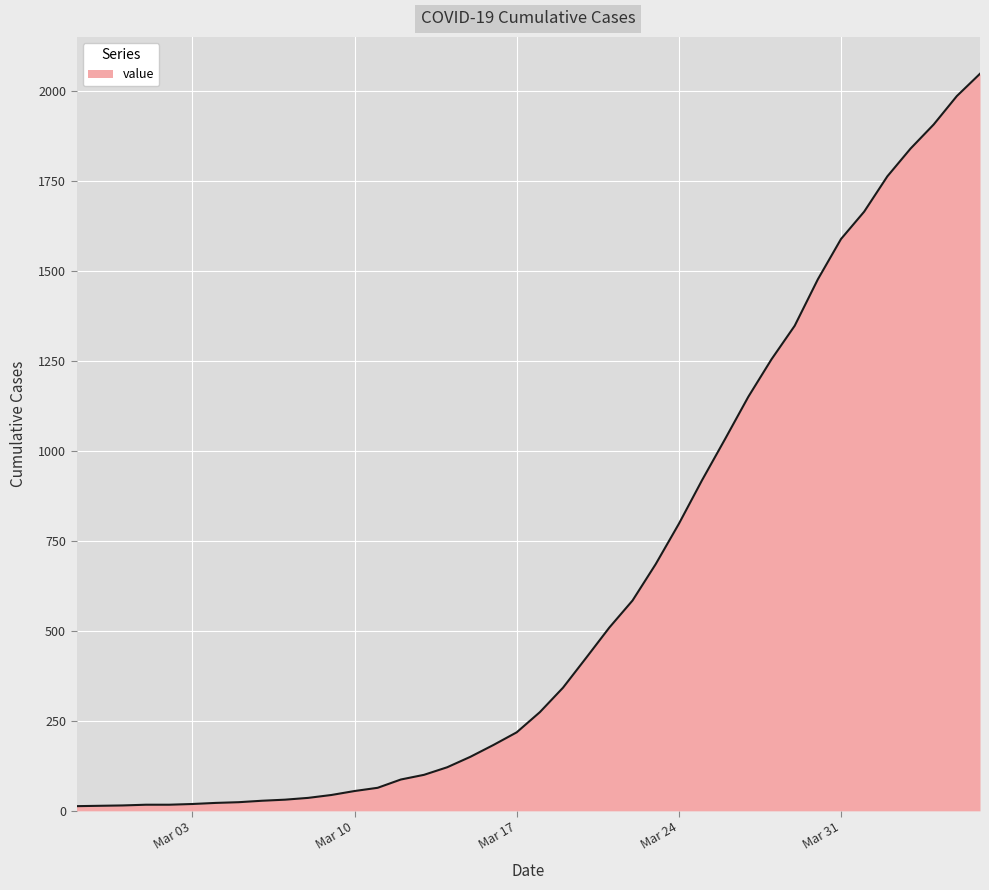

What is the maximum value shown in the chart?

2047